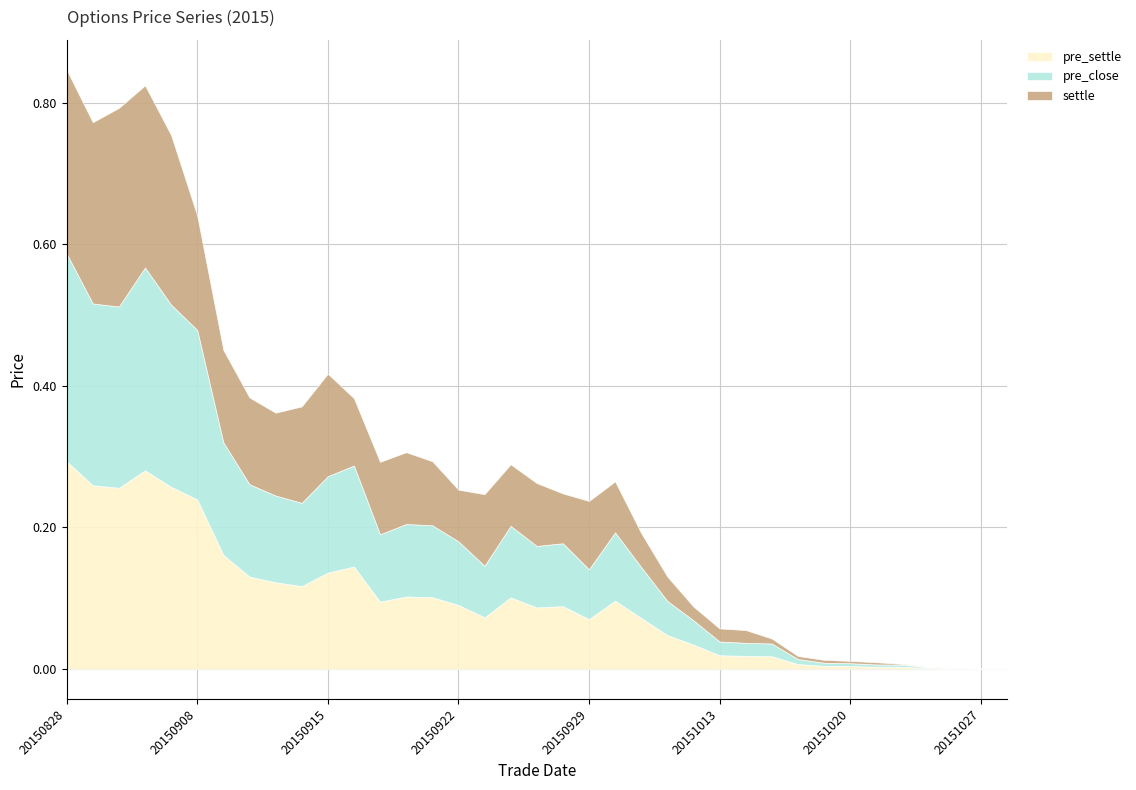

Which series has the largest total across all categories?

pre_settle